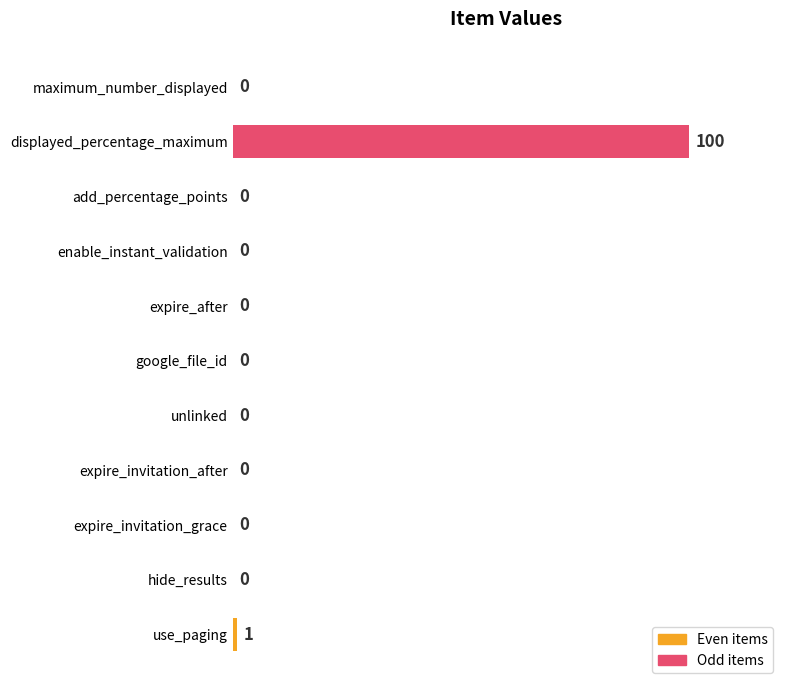

Which has a higher value, displayed_percentage_maximum or google_file_id?

displayed_percentage_maximum